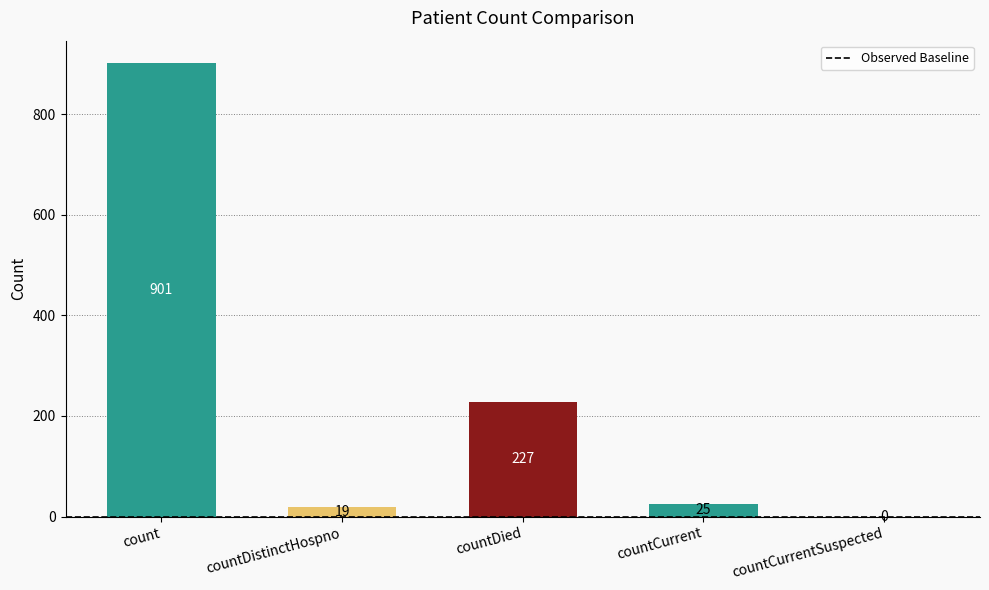

How many categories are shown in the chart?

5